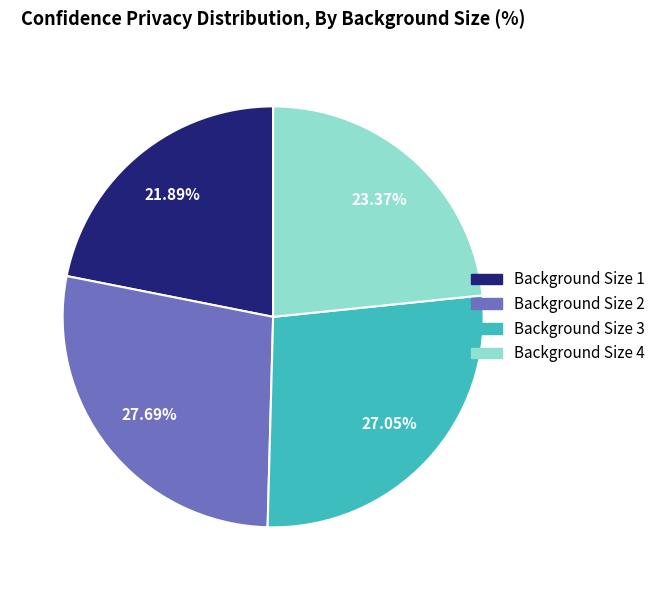

Which slice is the smallest?

Background Size 1